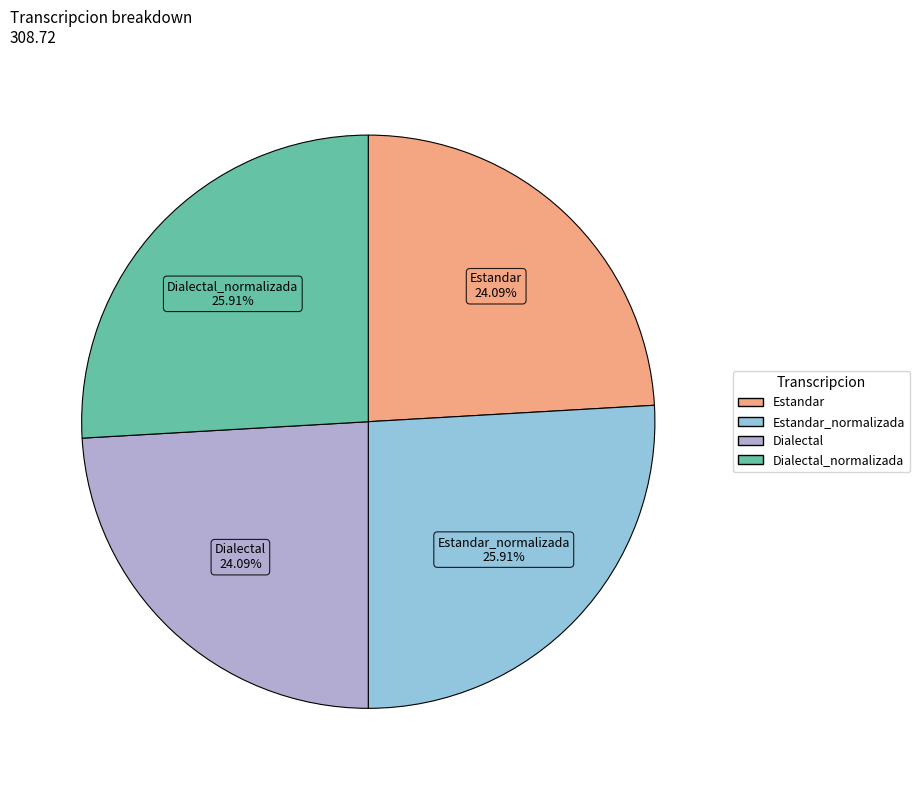

Is there a majority slice in this chart?

No